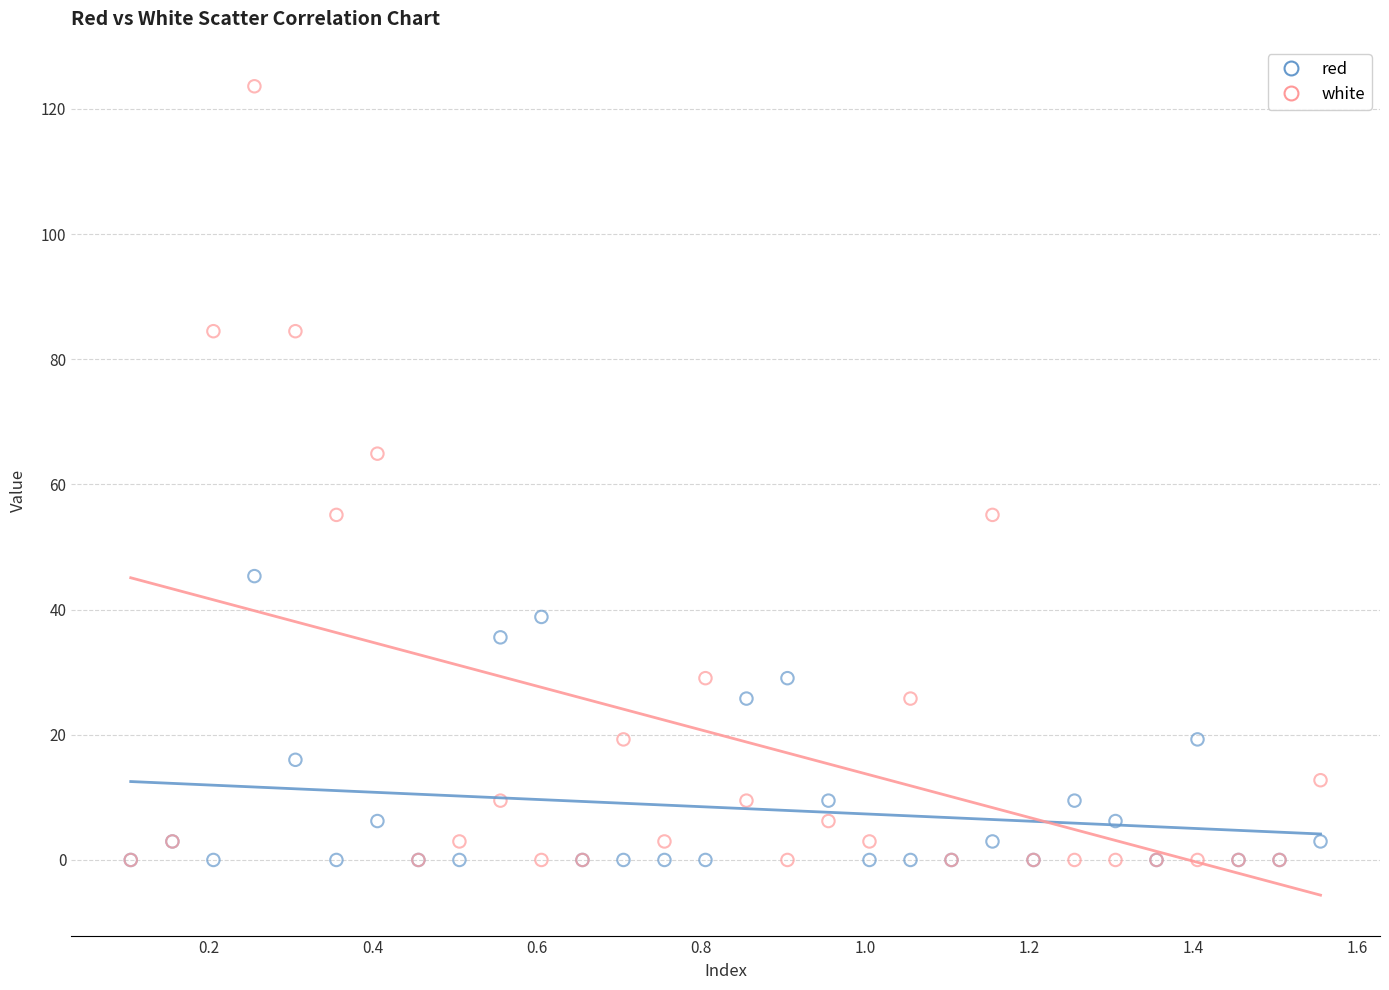

Which series has the widest spread of Y values?

white